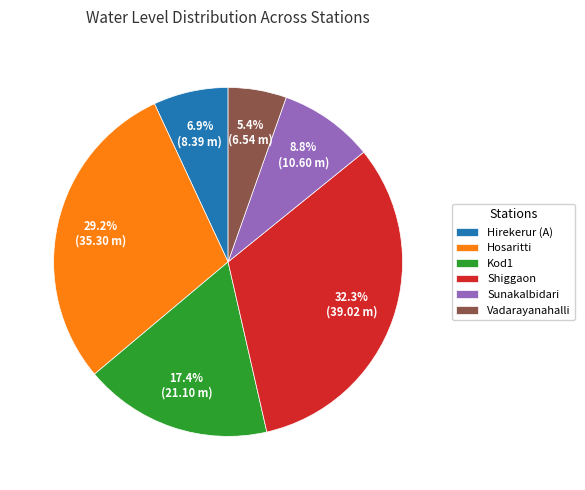

What percentage is the Sunakalbidari slice, to the nearest percent?

9%